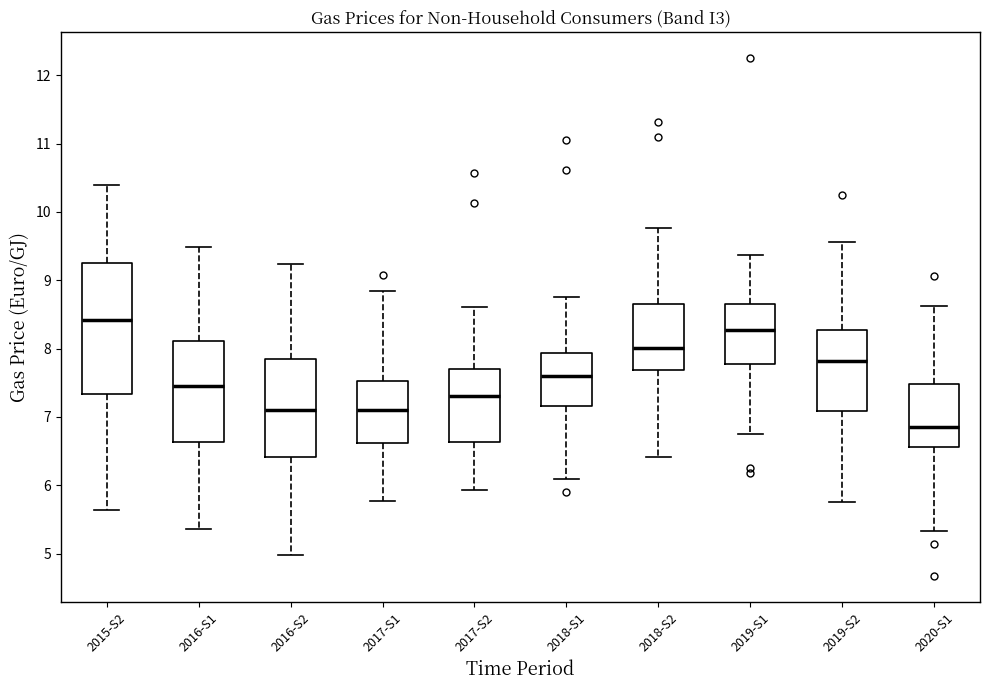

Reading left to right, transcribe this box plot: for each box, give where its median line is, the range the box spans, and where its two whiskers end, as read against the y-axis. The values are not printed on the chart, so give them approximately, as read against the axis.

2015-S2: median 8.4, box 7.3 to 9.3, whiskers 5.6 to 10.4
2016-S1: median 7.5, box 6.6 to 8.1, whiskers 5.4 to 9.5
2016-S2: median 7.1, box 6.4 to 7.9, whiskers 5.0 to 9.2
2017-S1: median 7.1, box 6.6 to 7.5, whiskers 5.8 to 8.9
2017-S2: median 7.3, box 6.6 to 7.7, whiskers 5.9 to 8.6
2018-S1: median 7.6, box 7.2 to 7.9, whiskers 6.1 to 8.8
2018-S2: median 8.0, box 7.7 to 8.7, whiskers 6.4 to 9.8
2019-S1: median 8.3, box 7.8 to 8.6, whiskers 6.7 to 9.4
2019-S2: median 7.8, box 7.1 to 8.3, whiskers 5.8 to 9.6
2020-S1: median 6.9, box 6.6 to 7.5, whiskers 5.3 to 8.6